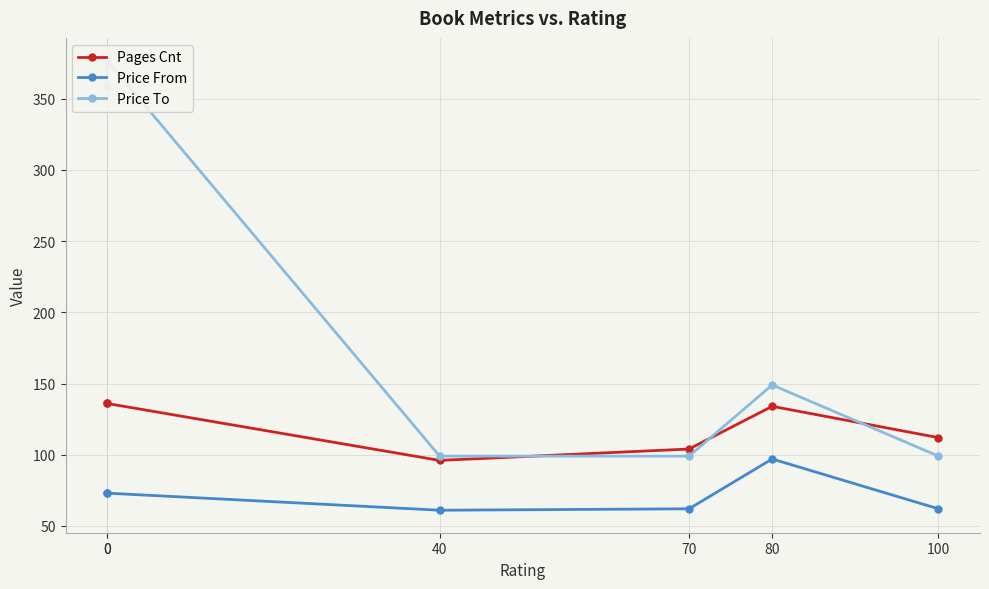

Is it true that Price From equals 114 at 0?

False